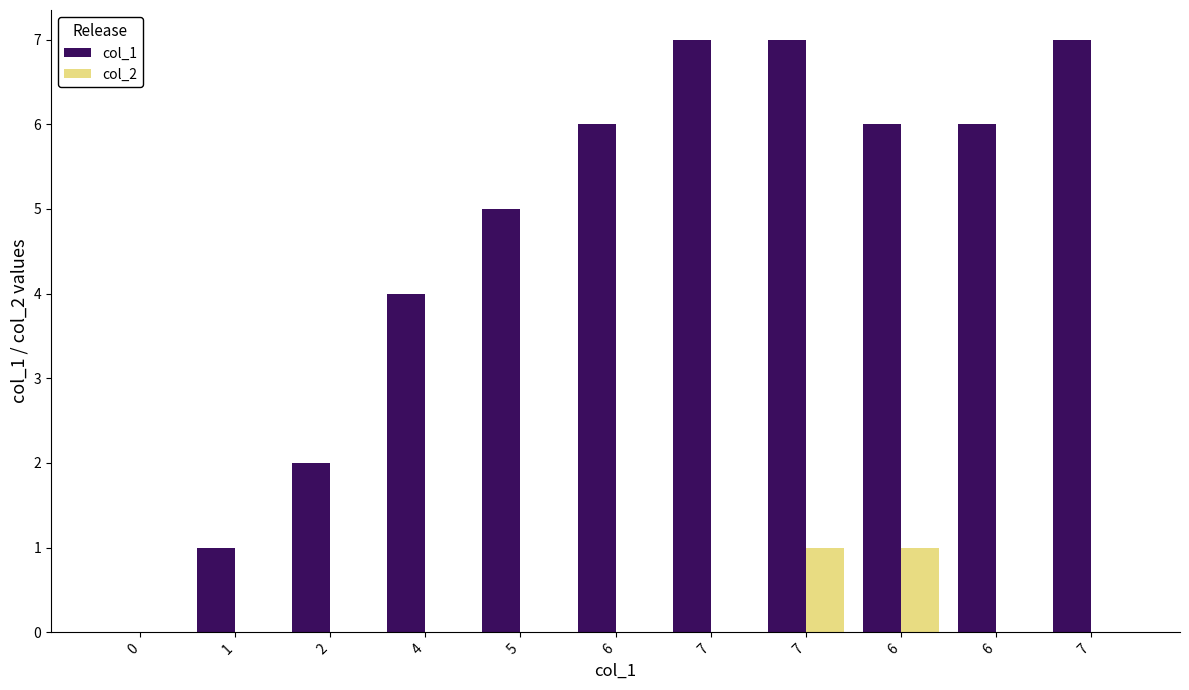

What is the spread (max minus min) of values at 7?

7